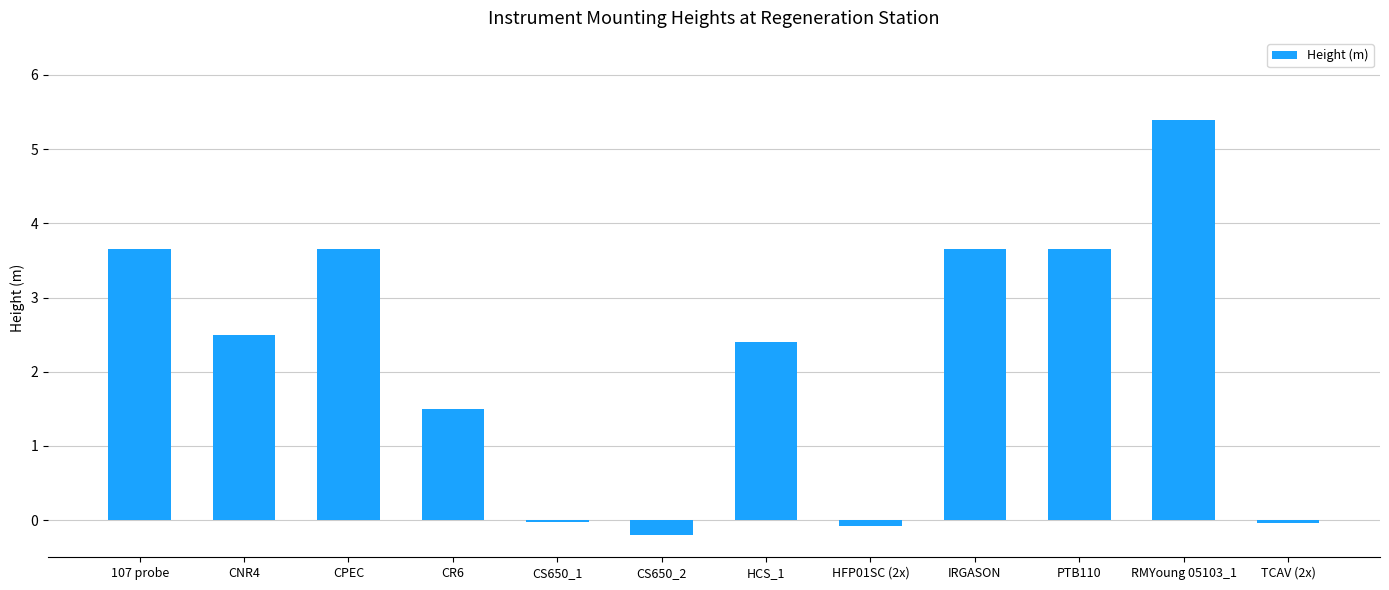

What is the maximum value shown in the chart?

5.4